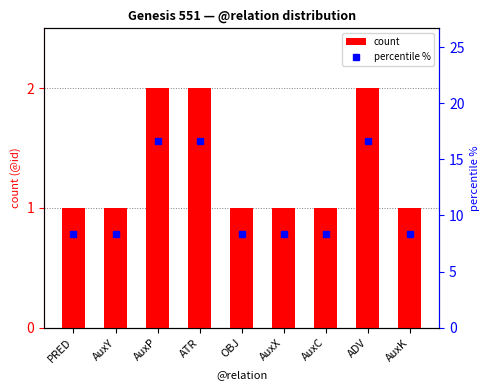

Which series has the widest spread of values?

percentile %